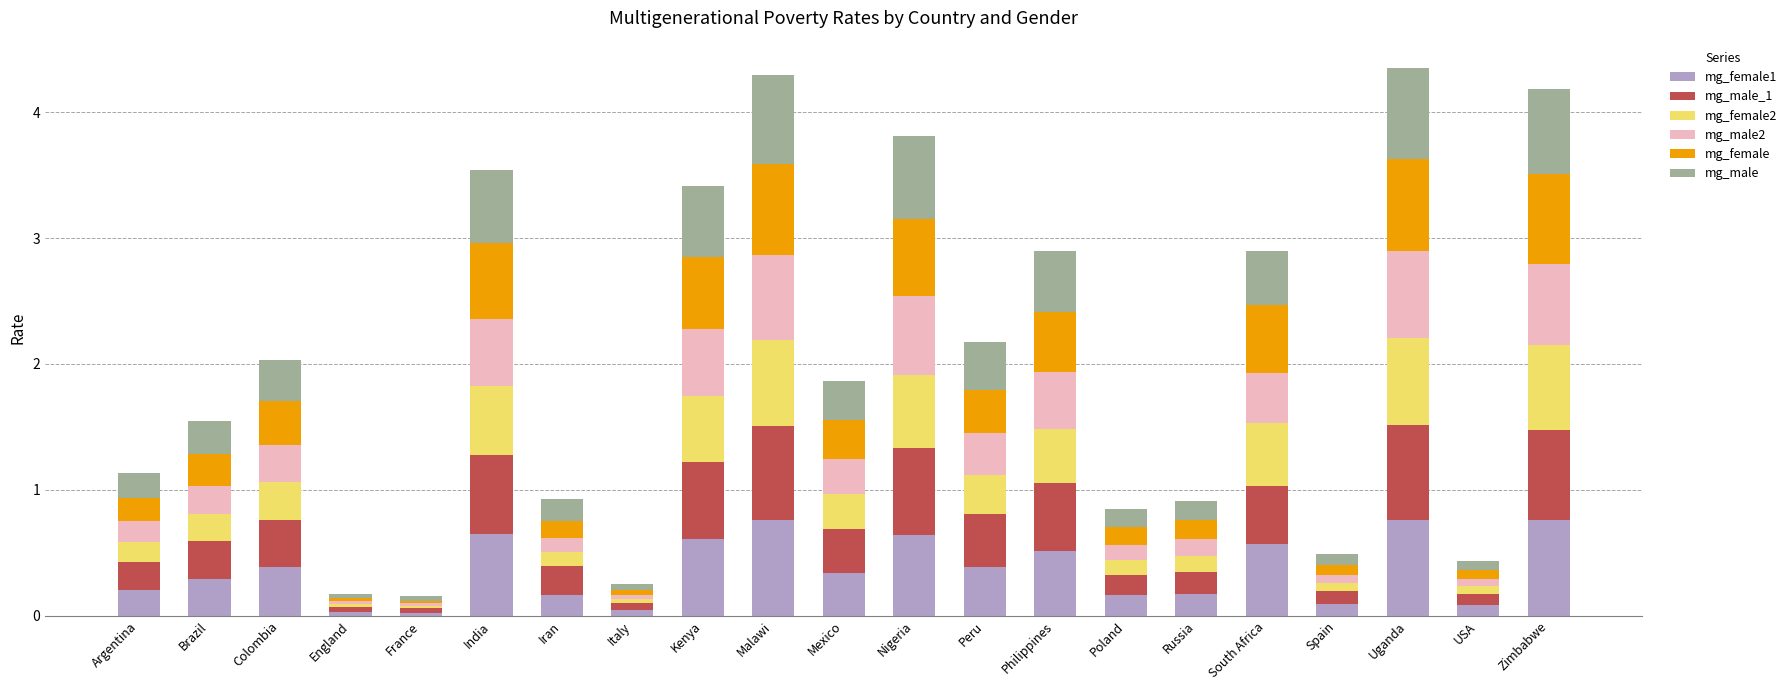

What is the total value across all series at Poland?

0.8